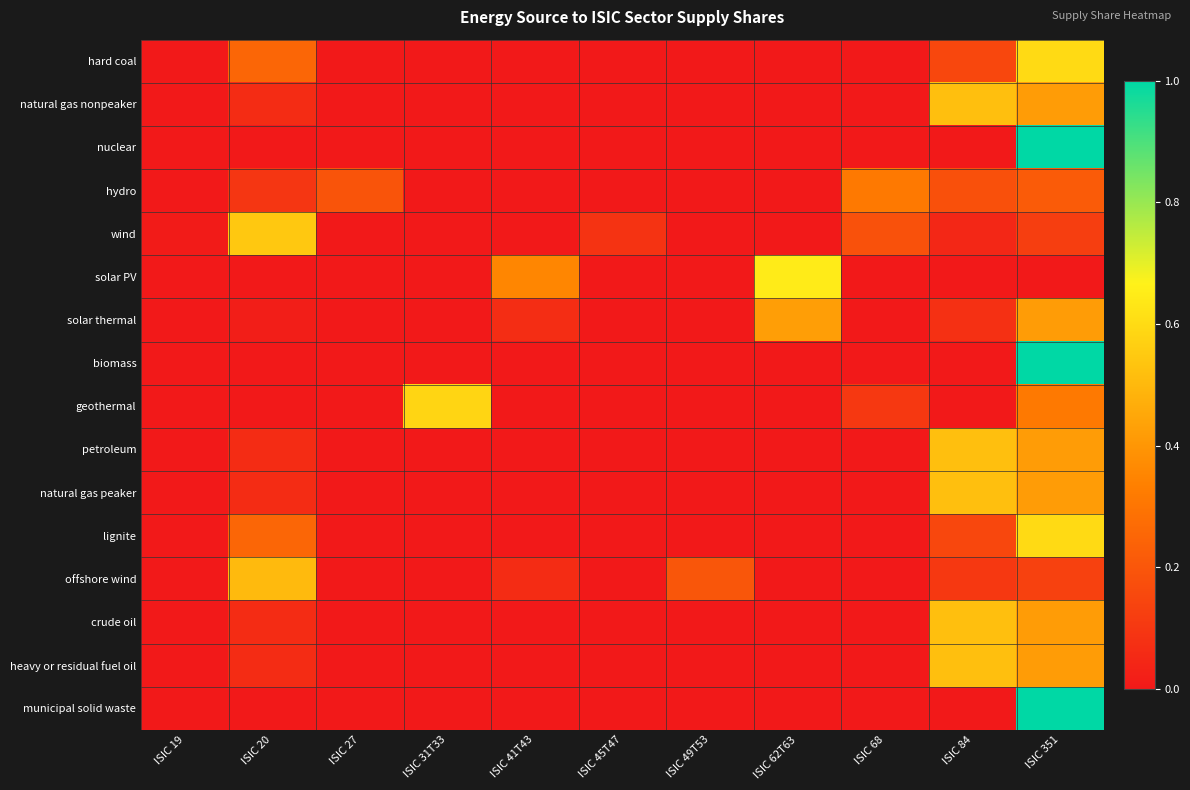

Reading right to left, list all the values displayed in this chart.

hard coal: ISIC 351=0.6	ISIC 84=0.2	ISIC 68=0.0	ISIC 62T63=0.0	ISIC 49T53=0.0	ISIC 45T47=0.0	ISIC 41T43=0.0	ISIC 31T33=0.0	ISIC 27=0.0	ISIC 20=0.3	ISIC 19=0.0
natural gas nonpeaker: ISIC 351=0.4	ISIC 84=0.5	ISIC 68=0.0	ISIC 62T63=0.0	ISIC 49T53=0.0	ISIC 45T47=0.0	ISIC 41T43=0.0	ISIC 31T33=0.0	ISIC 27=0.0	ISIC 20=0.1	ISIC 19=0.0
nuclear: ISIC 351=1.0	ISIC 84=0.0	ISIC 68=0.0	ISIC 62T63=0.0	ISIC 49T53=0.0	ISIC 45T47=0.0	ISIC 41T43=0.0	ISIC 31T33=0.0	ISIC 27=0.0	ISIC 20=0.0	ISIC 19=0.0
hydro: ISIC 351=0.2	ISIC 84=0.2	ISIC 68=0.3	ISIC 62T63=0.0	ISIC 49T53=0.0	ISIC 45T47=0.0	ISIC 41T43=0.0	ISIC 31T33=0.0	ISIC 27=0.2	ISIC 20=0.1	ISIC 19=0.0
wind: ISIC 351=0.1	ISIC 84=0.0	ISIC 68=0.2	ISIC 62T63=0.0	ISIC 49T53=0.0	ISIC 45T47=0.1	ISIC 41T43=0.0	ISIC 31T33=0.0	ISIC 27=0.0	ISIC 20=0.5	ISIC 19=0.0
solar PV: ISIC 351=0.0	ISIC 84=0.0	ISIC 68=0.0	ISIC 62T63=0.6	ISIC 49T53=0.0	ISIC 45T47=0.0	ISIC 41T43=0.4	ISIC 31T33=0.0	ISIC 27=0.0	ISIC 20=0.0	ISIC 19=0.0
solar thermal: ISIC 351=0.4	ISIC 84=0.1	ISIC 68=0.0	ISIC 62T63=0.4	ISIC 49T53=0.0	ISIC 45T47=0.0	ISIC 41T43=0.1	ISIC 31T33=0.0	ISIC 27=0.0	ISIC 20=0.0	ISIC 19=0.0
biomass: ISIC 351=1.0	ISIC 84=0.0	ISIC 68=0.0	ISIC 62T63=0.0	ISIC 49T53=0.0	ISIC 45T47=0.0	ISIC 41T43=0.0	ISIC 31T33=0.0	ISIC 27=0.0	ISIC 20=0.0	ISIC 19=0.0
geothermal: ISIC 351=0.3	ISIC 84=0.0	ISIC 68=0.1	ISIC 62T63=0.0	ISIC 49T53=0.0	ISIC 45T47=0.0	ISIC 41T43=0.0	ISIC 31T33=0.6	ISIC 27=0.0	ISIC 20=0.0	ISIC 19=0.0
petroleum: ISIC 351=0.4	ISIC 84=0.5	ISIC 68=0.0	ISIC 62T63=0.0	ISIC 49T53=0.0	ISIC 45T47=0.0	ISIC 41T43=0.0	ISIC 31T33=0.0	ISIC 27=0.0	ISIC 20=0.1	ISIC 19=0.0
natural gas peaker: ISIC 351=0.4	ISIC 84=0.5	ISIC 68=0.0	ISIC 62T63=0.0	ISIC 49T53=0.0	ISIC 45T47=0.0	ISIC 41T43=0.0	ISIC 31T33=0.0	ISIC 27=0.0	ISIC 20=0.1	ISIC 19=0.0
lignite: ISIC 351=0.6	ISIC 84=0.2	ISIC 68=0.0	ISIC 62T63=0.0	ISIC 49T53=0.0	ISIC 45T47=0.0	ISIC 41T43=0.0	ISIC 31T33=0.0	ISIC 27=0.0	ISIC 20=0.3	ISIC 19=0.0
offshore wind: ISIC 351=0.1	ISIC 84=0.1	ISIC 68=0.0	ISIC 62T63=0.0	ISIC 49T53=0.2	ISIC 45T47=0.0	ISIC 41T43=0.1	ISIC 31T33=0.0	ISIC 27=0.0	ISIC 20=0.5	ISIC 19=0.0
crude oil: ISIC 351=0.4	ISIC 84=0.5	ISIC 68=0.0	ISIC 62T63=0.0	ISIC 49T53=0.0	ISIC 45T47=0.0	ISIC 41T43=0.0	ISIC 31T33=0.0	ISIC 27=0.0	ISIC 20=0.1	ISIC 19=0.0
heavy or residual fuel oil: ISIC 351=0.4	ISIC 84=0.5	ISIC 68=0.0	ISIC 62T63=0.0	ISIC 49T53=0.0	ISIC 45T47=0.0	ISIC 41T43=0.0	ISIC 31T33=0.0	ISIC 27=0.0	ISIC 20=0.1	ISIC 19=0.0
municipal solid waste: ISIC 351=1.0	ISIC 84=0.0	ISIC 68=0.0	ISIC 62T63=0.0	ISIC 49T53=0.0	ISIC 45T47=0.0	ISIC 41T43=0.0	ISIC 31T33=0.0	ISIC 27=0.0	ISIC 20=0.0	ISIC 19=0.0